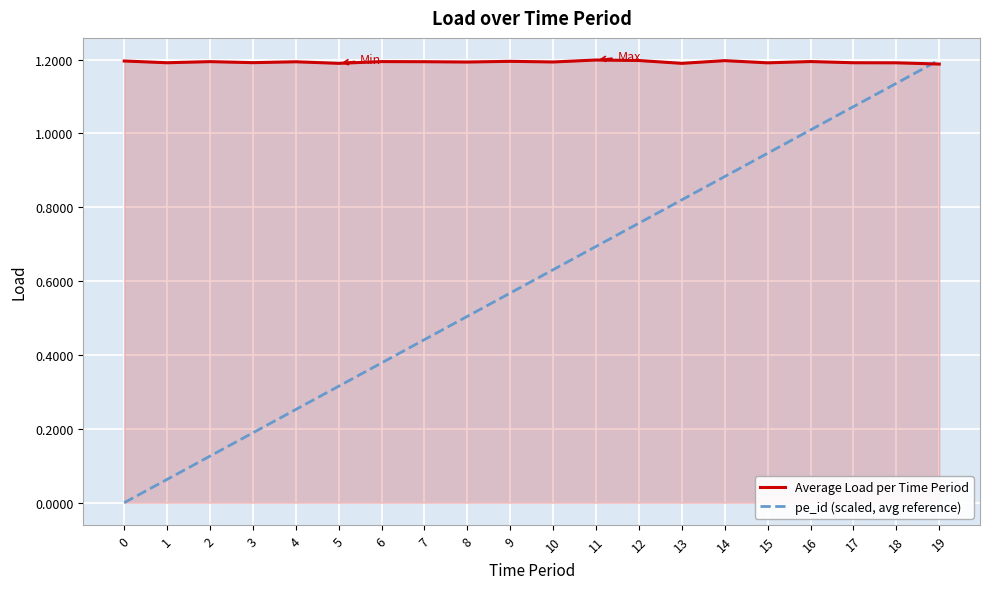

What is the average value of the Average Load per Time Period series?

1.2